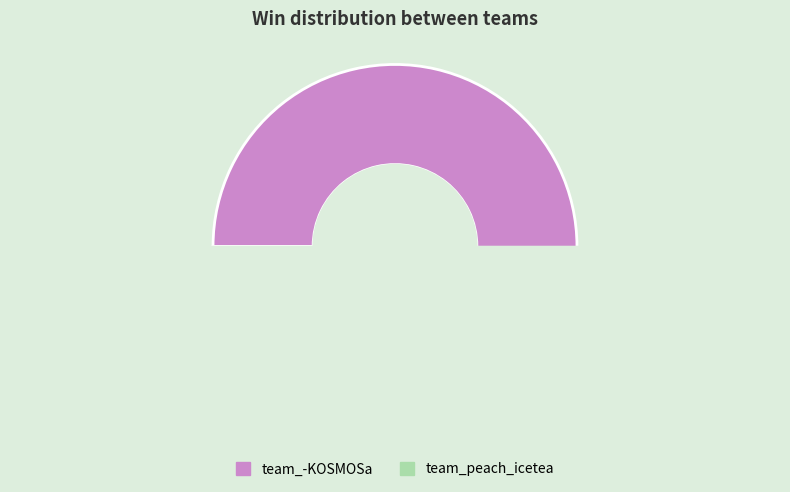

True or false: team_peach_icetea accounts for 51% of the total.

False